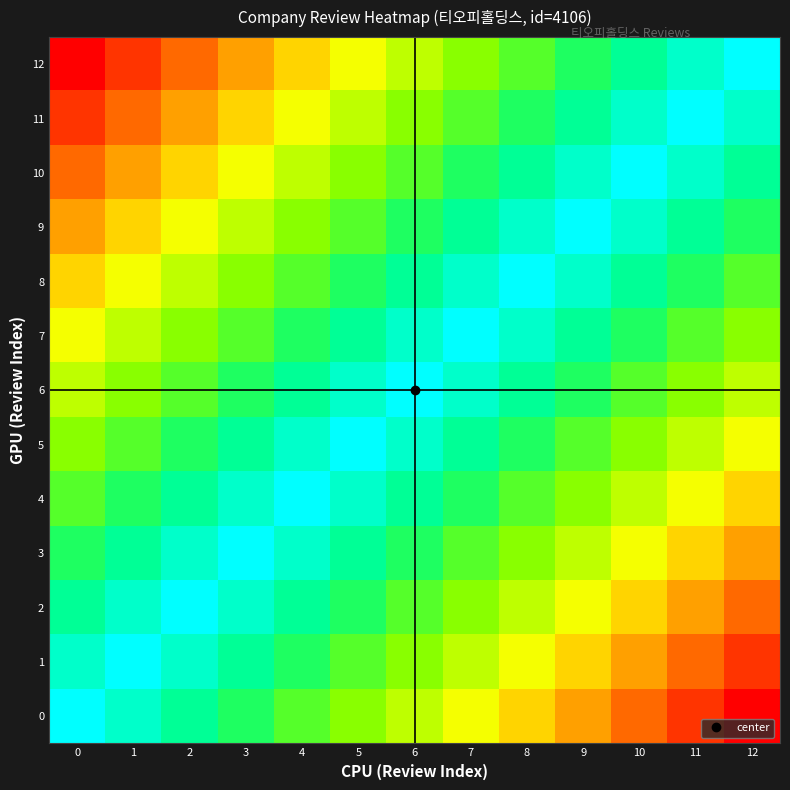

At how many categories does at least one series exceed 4035?

13